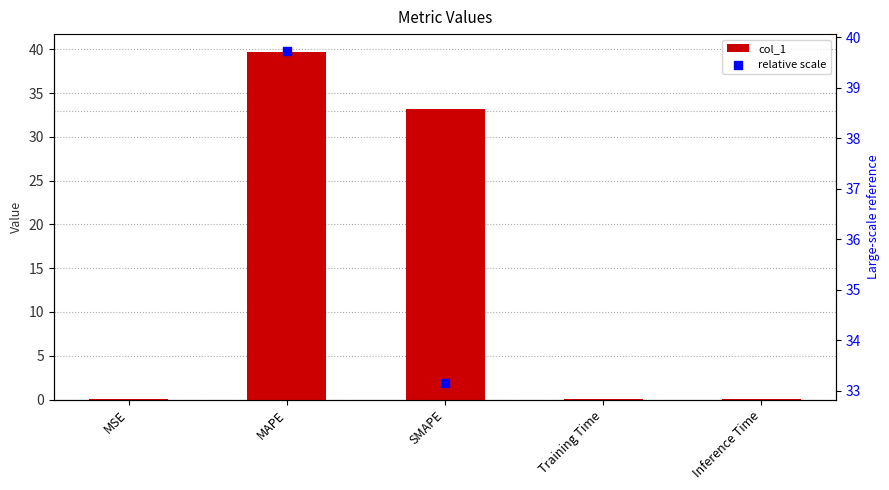

Between SMAPE and MSE, which is larger?

SMAPE